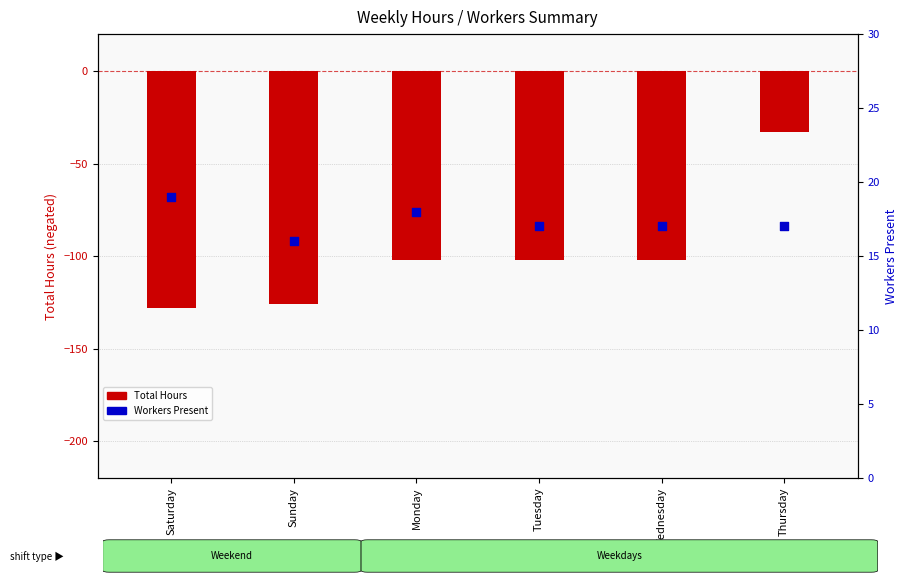

What are all the series names shown in the legend?

Total Hours, Workers Present